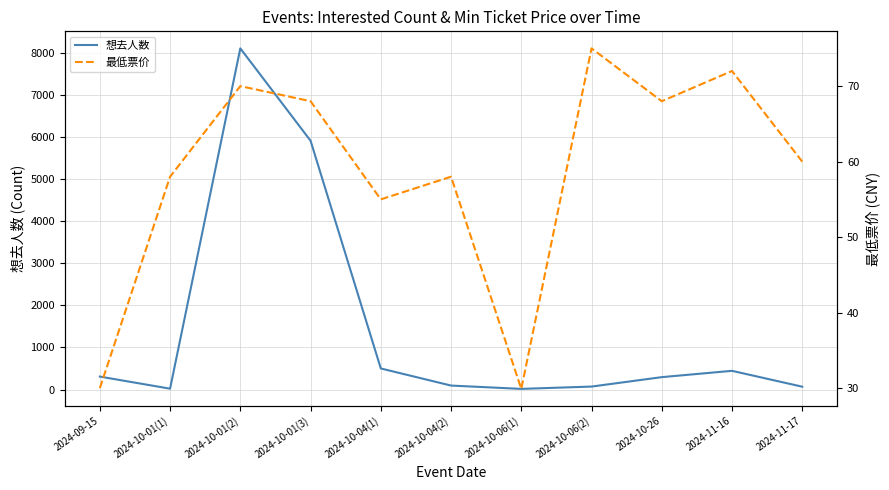

Reading left to right, list all the values displayed in this chart.

想去人数: 307.0	20.0	8103.0	5909.0	500.0	94.0	15.0	70.0	294.0	444.0	67.0
最低票价: 30.0	58.0	70.0	68.0	55.0	58.0	29.9	75.0	68.0	72.0	60.0